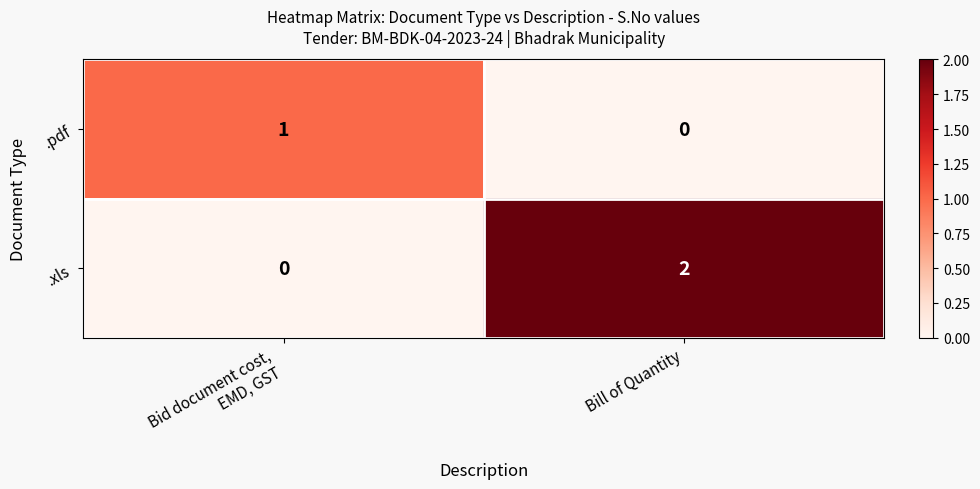

List the series in order of their peak value, highest first.

.xls, .pdf